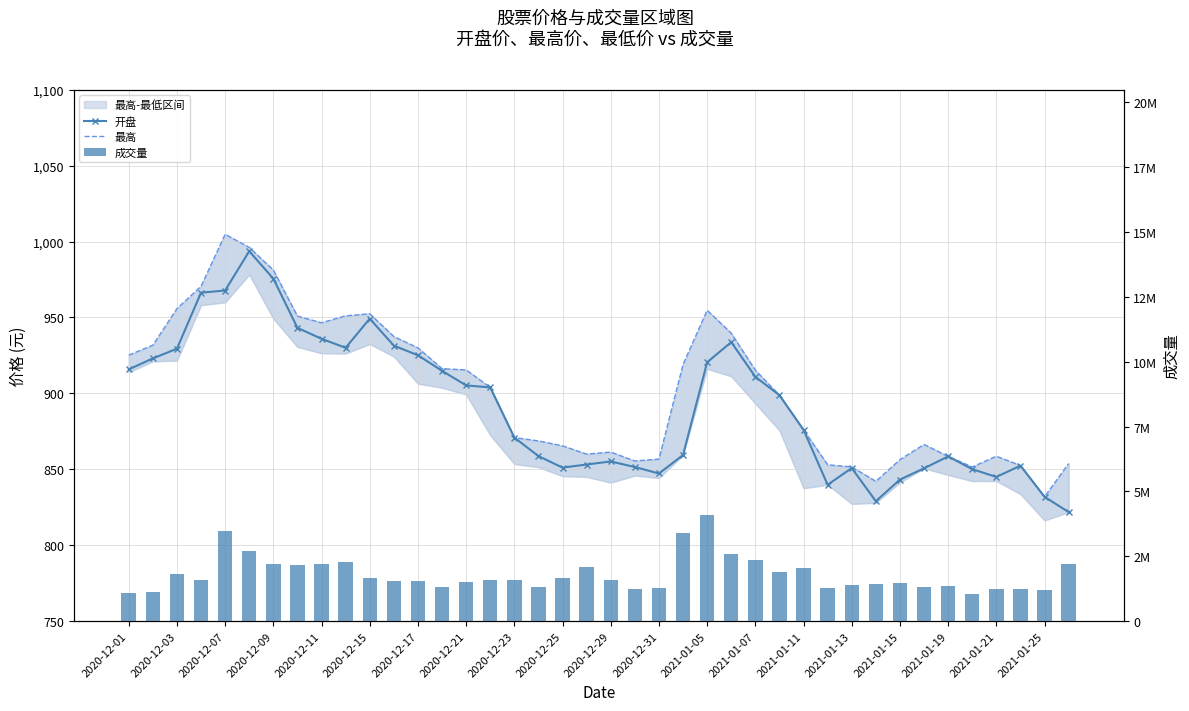

Is the value of 成交量 at 2021-01-07 greater than the value of 开盘 at 2021-01-19?

Yes